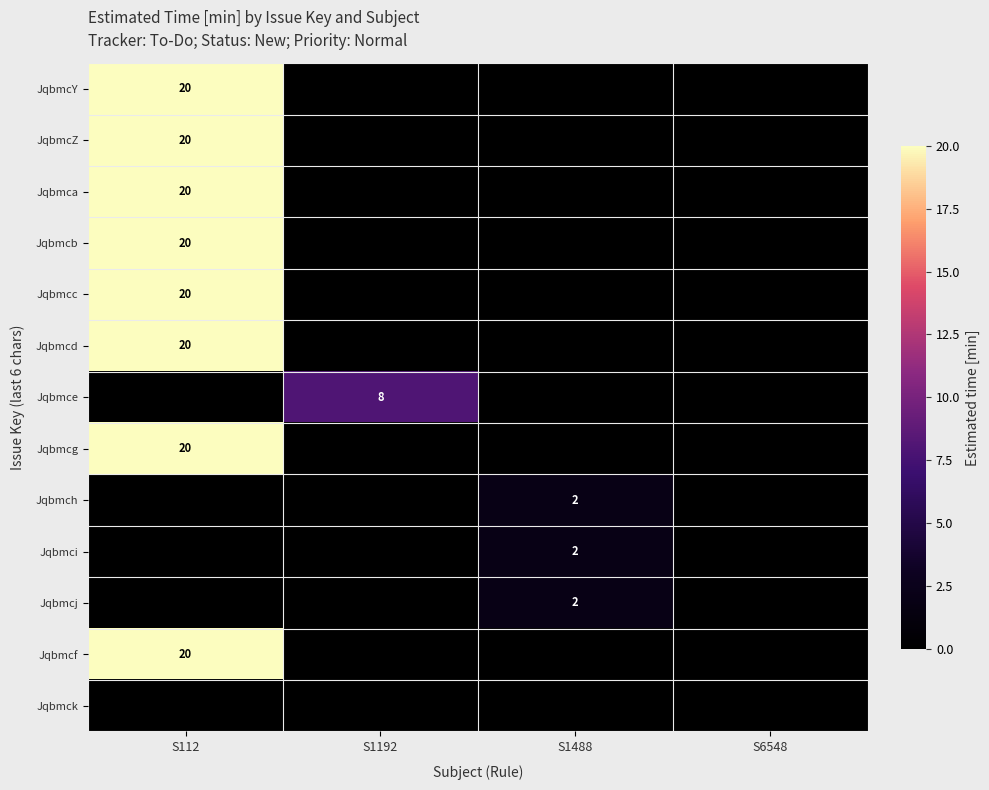

At how many categories does at least one series exceed 6?

2